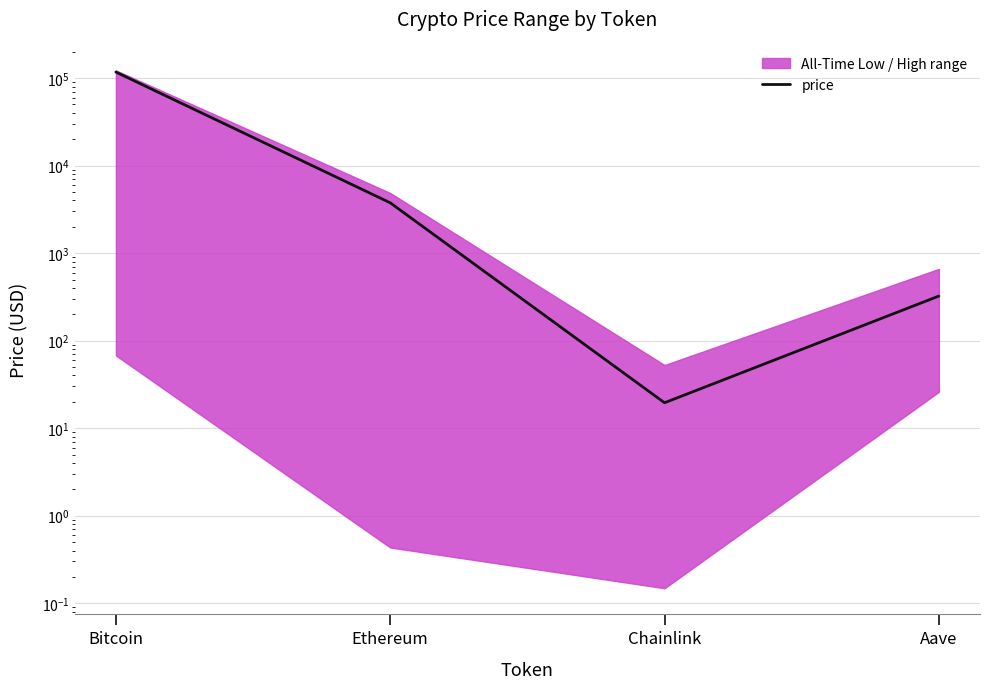

At which label is the value closest to 58713?

Ethereum